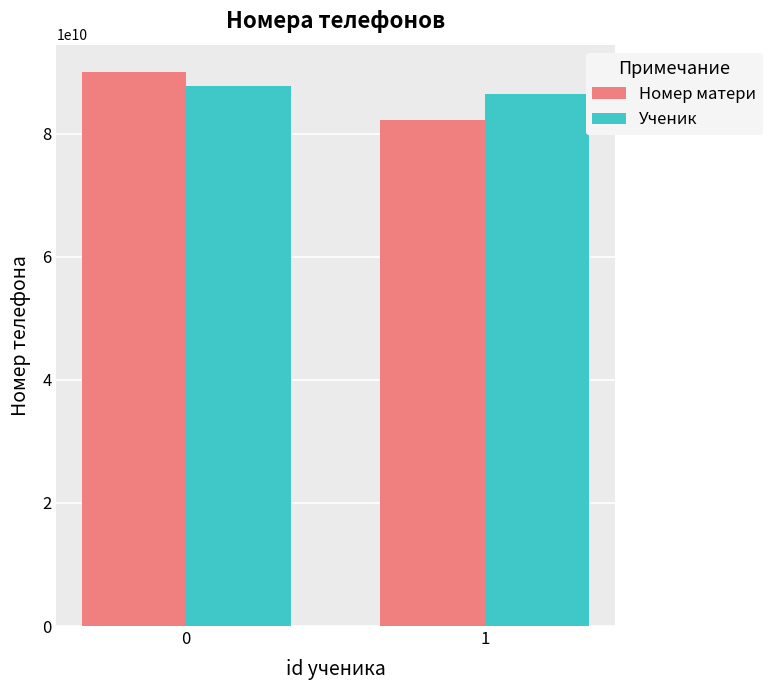

What is the difference between the maximum and minimum values in the Номер матери series?

7775546667